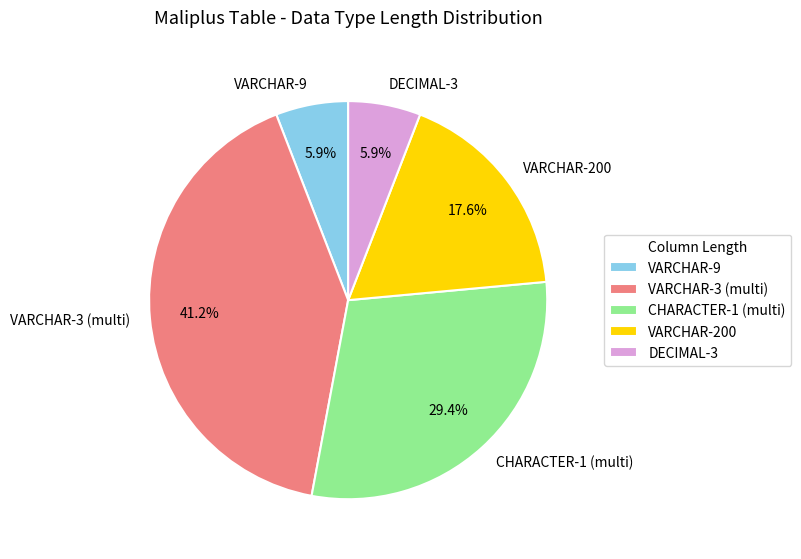

Between VARCHAR-9 and VARCHAR-200, which is larger?

VARCHAR-200